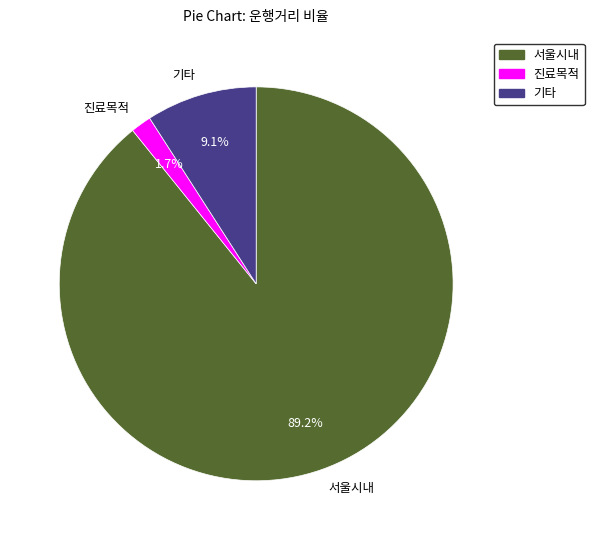

To the nearest percent, what is the difference between the largest and smallest slice percentages?

88%